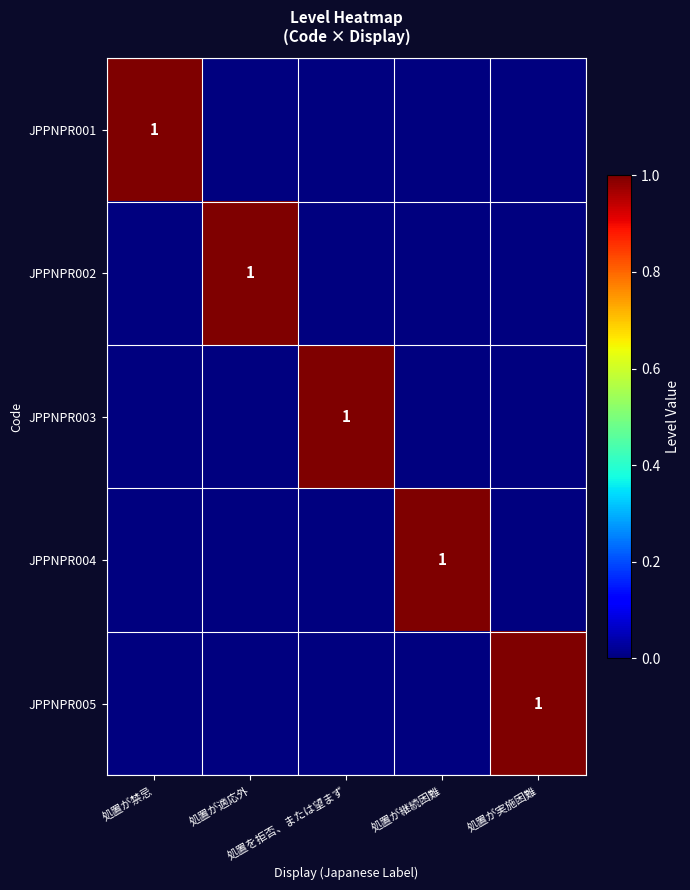

At which label is JPPNPR001 closest to 0?

処置が適応外